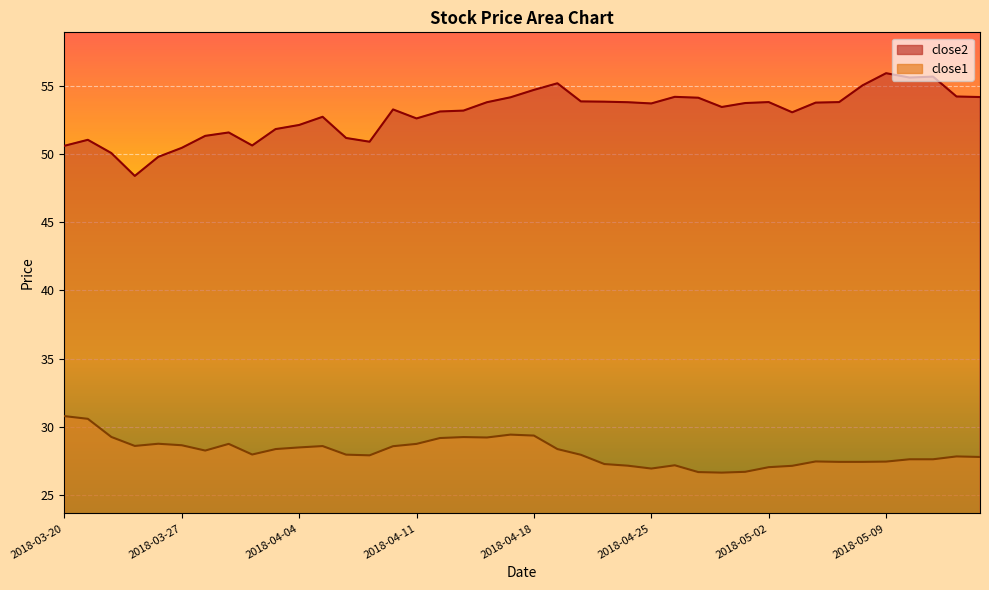

Reading left to right, extract all data points from this chart.

close2: 50.6	51.1	50.1	48.4	49.8	50.5	51.3	51.6	50.6	51.8	52.1	52.7	51.2	50.9	53.3	52.6	53.1	53.2	53.8	54.2	54.7	55.2	53.9	53.9	53.8	53.7	54.2	54.1	53.5	53.8	53.8	53.1	53.8	53.8	55.1	55.9	55.6	55.7	54.2	54.2
close1: 30.8	30.6	29.2	28.6	28.7	28.6	28.2	28.7	28.0	28.4	28.5	28.6	27.9	27.9	28.6	28.7	29.2	29.2	29.2	29.4	29.3	28.4	27.9	27.3	27.1	26.9	27.2	26.7	26.6	26.7	27.0	27.1	27.4	27.4	27.4	27.4	27.6	27.6	27.8	27.8